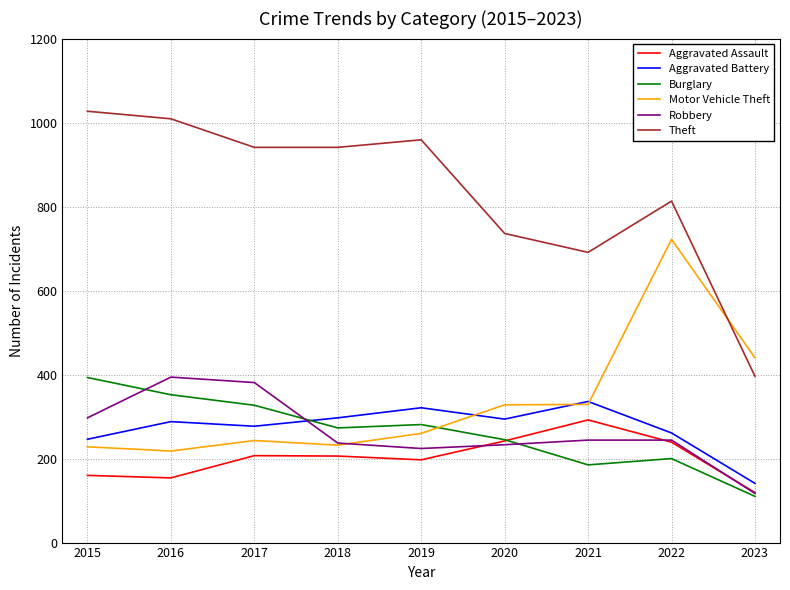

What is the difference between the highest and lowest values at 2018?

735